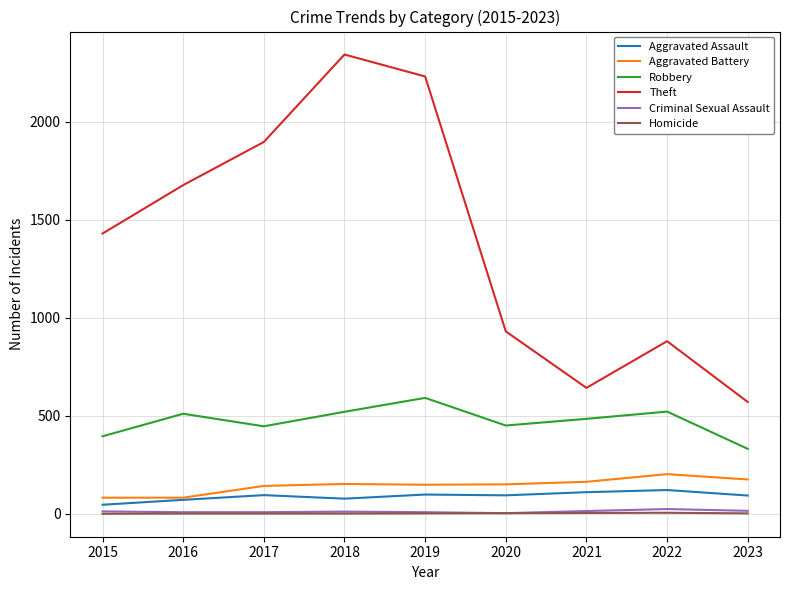

Which series has the widest spread of values?

Theft